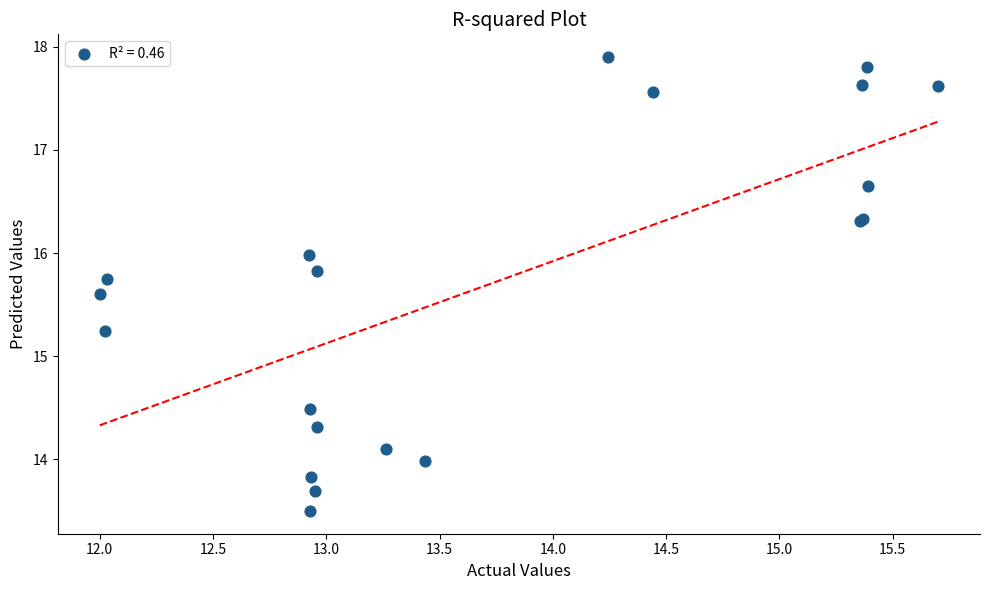

What Y value in the scatter plot is closest to 15?

15.2